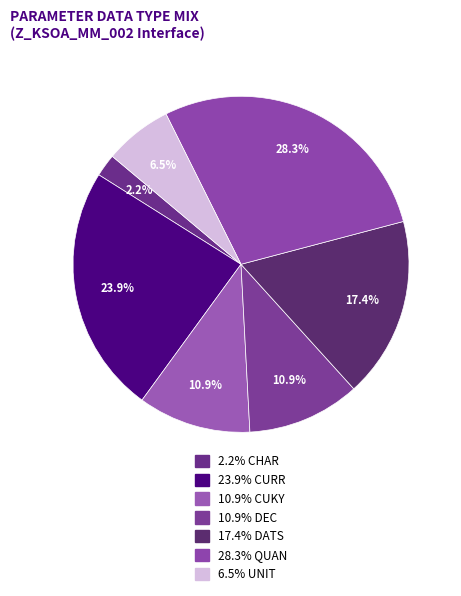

Count the number of slices in the pie.

7